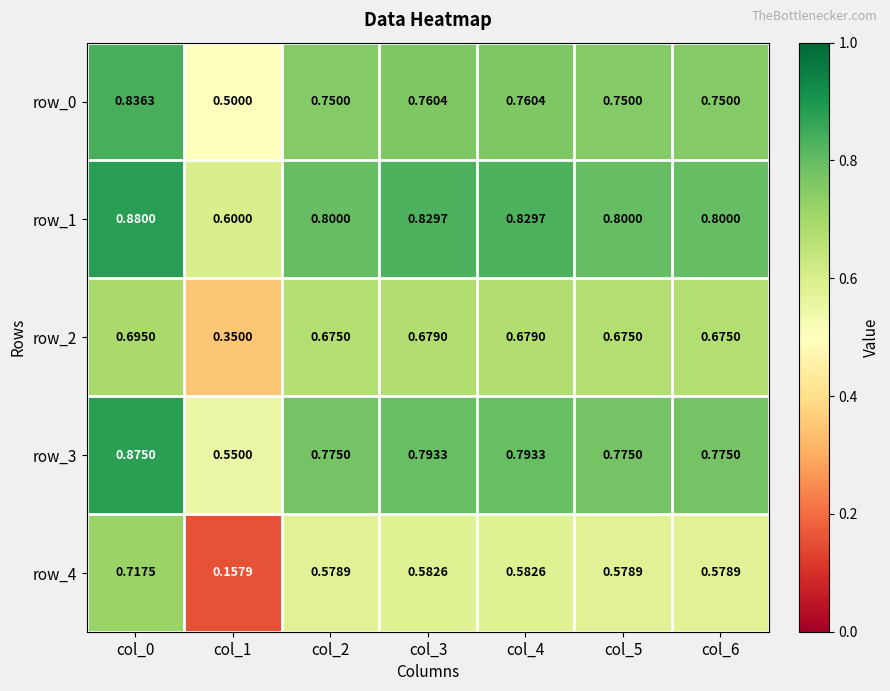

At which label does row_1 reach its peak?

col_0